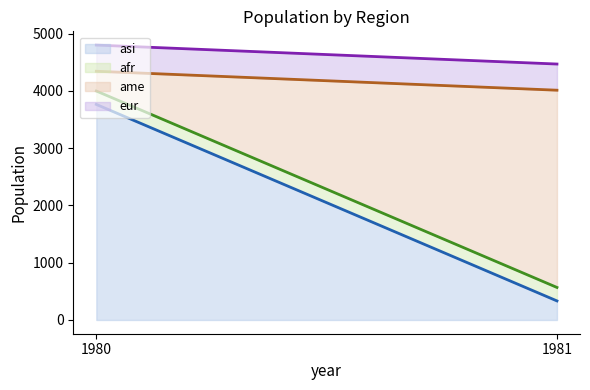

What is the sum of the eur line values at 1981 and 1980?

9269